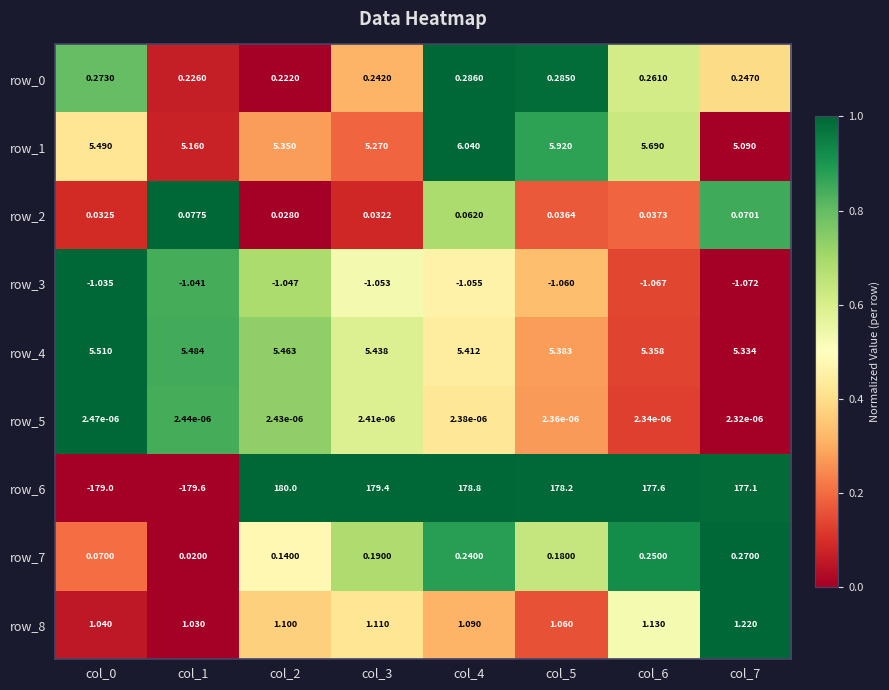

Which series has the widest spread of values?

row_6